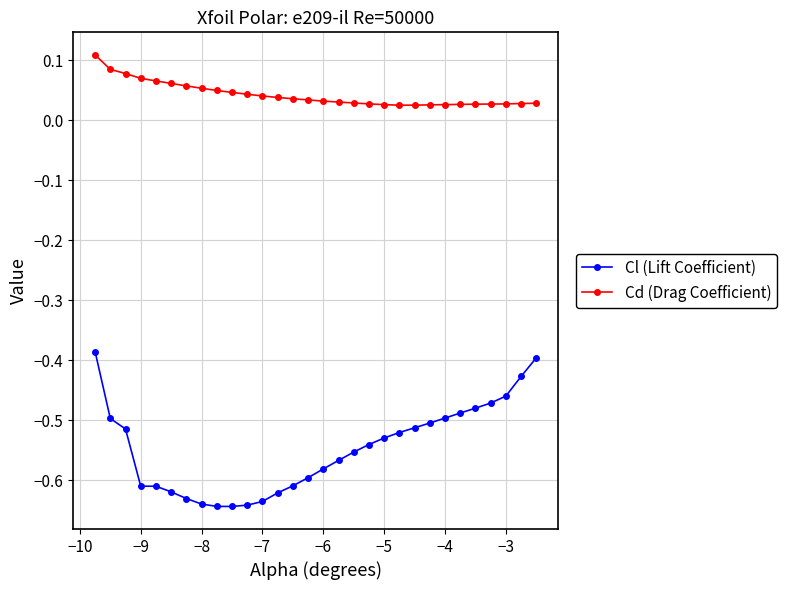

True or false: Cd (Drag Coefficient) and Cl (Lift Coefficient) intersect in this chart.

False